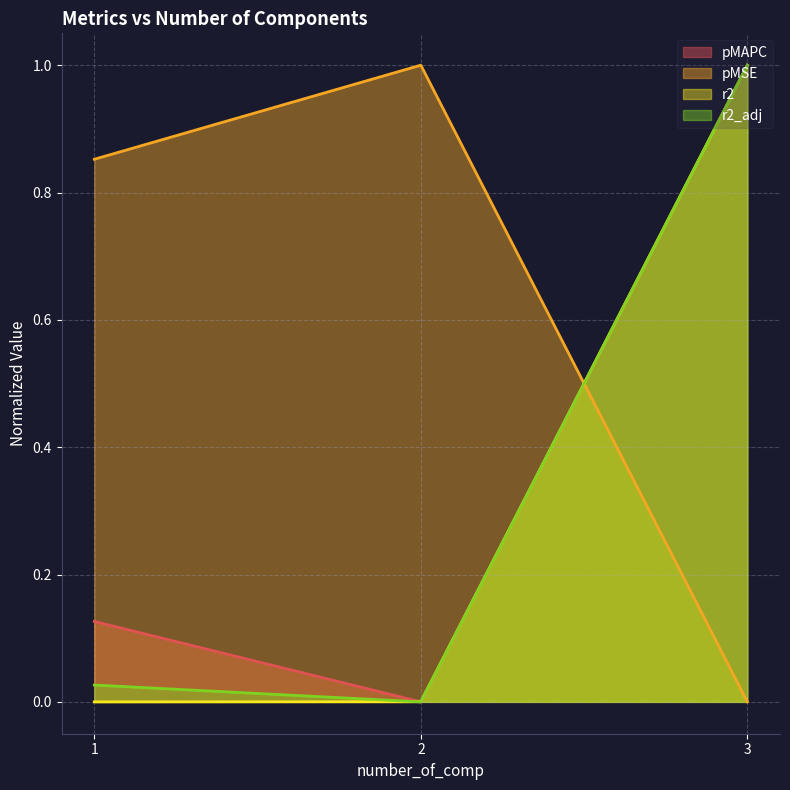

At how many categories does at least one series exceed 0?

3